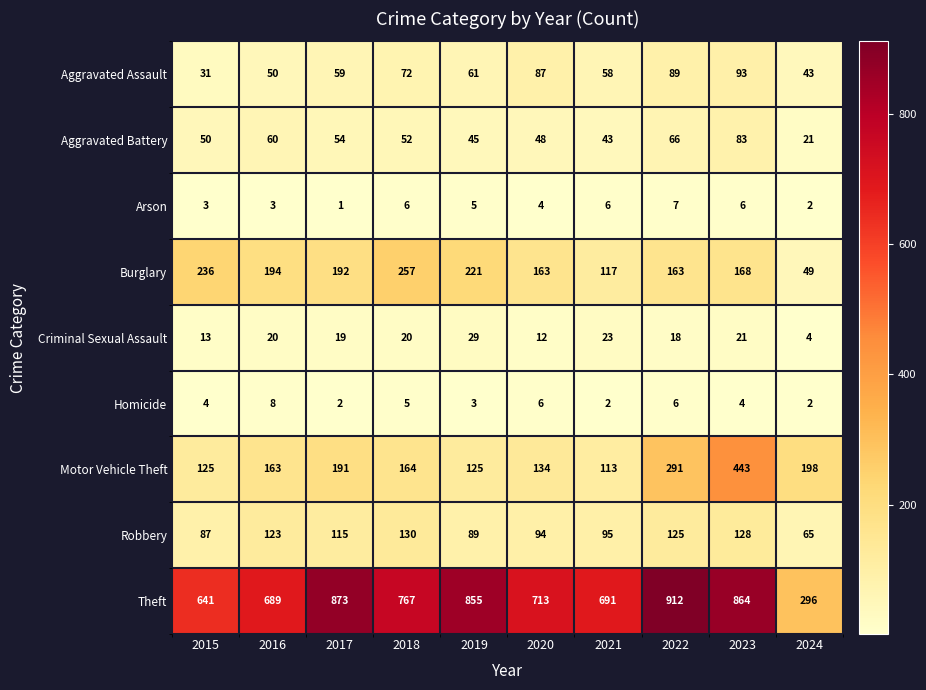

Which series has the widest spread of values?

Theft